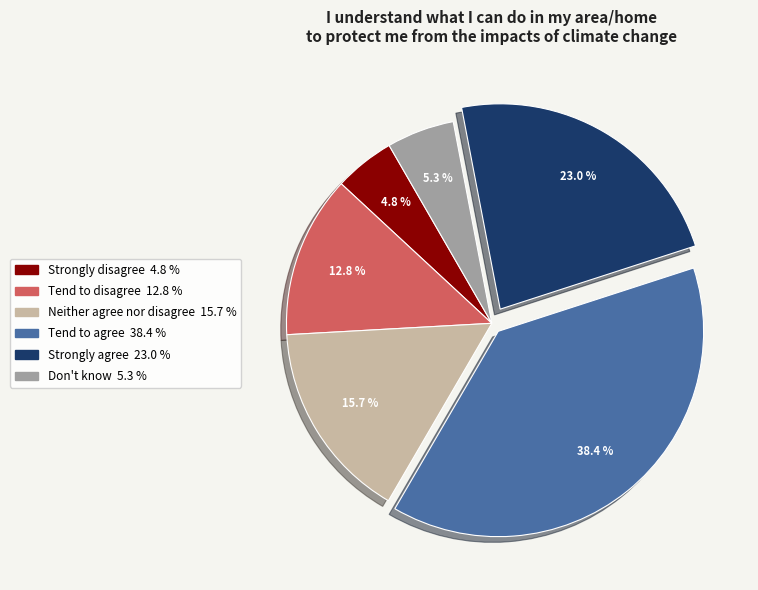

Does Strongly disagree account for over 50% of the chart?

No